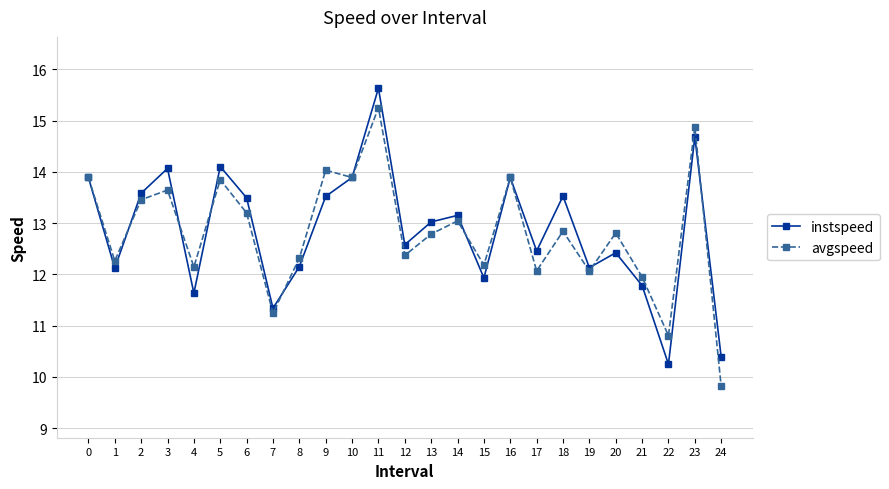

The avgspeed series shows 11.2 at 7. True or false?

True